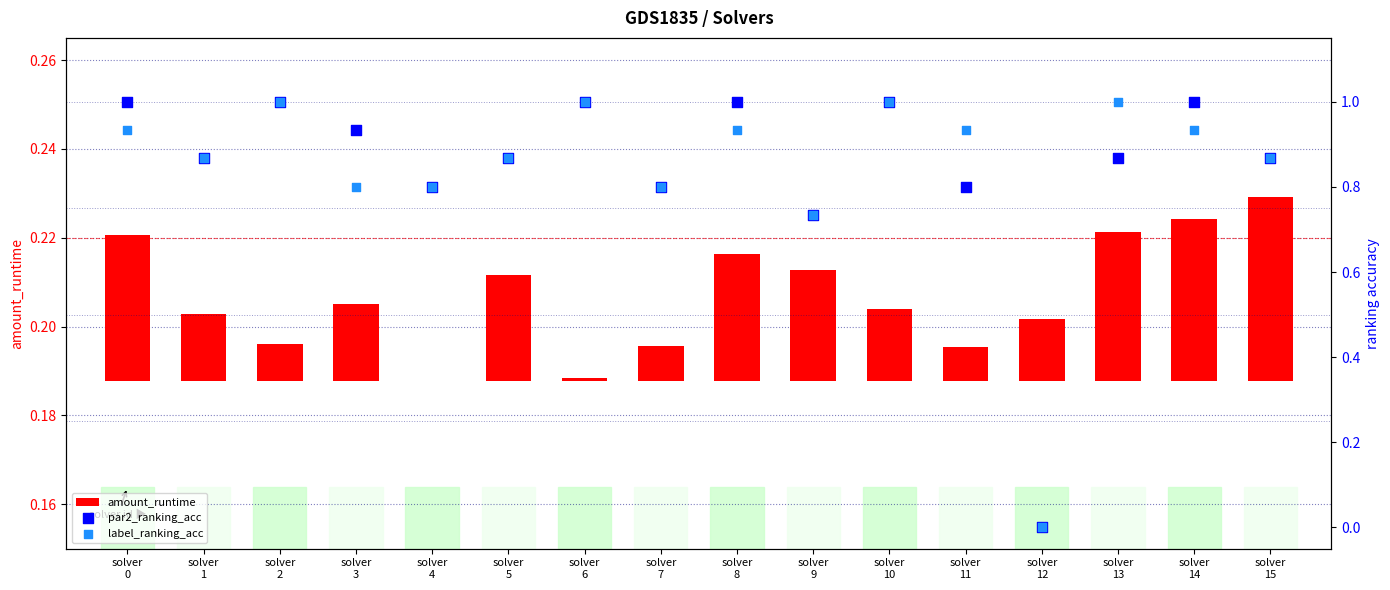

At which category is the sum across all series the highest?

solver
10